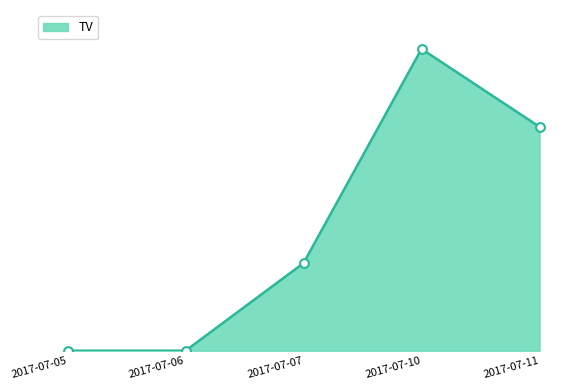

Which has a higher value, 2017-07-05 or 2017-07-11?

2017-07-11